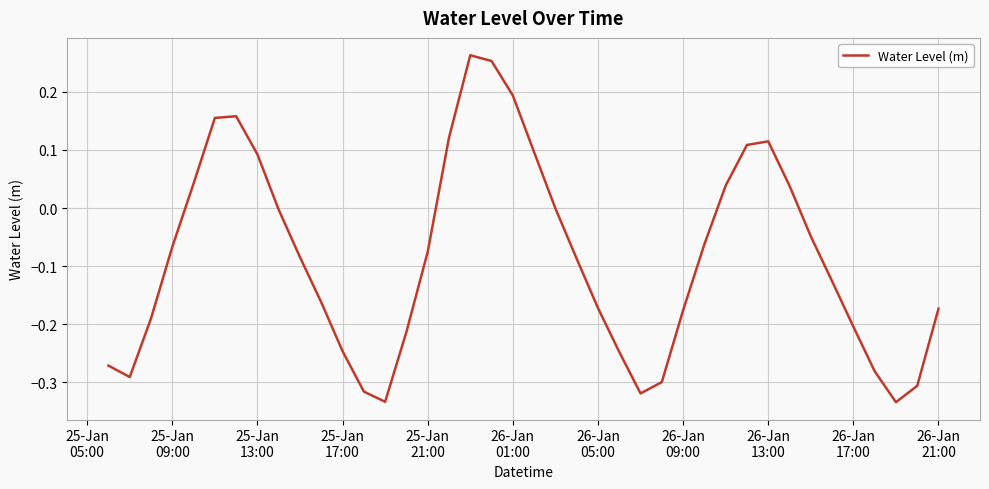

How many lines are shown in the chart?

1